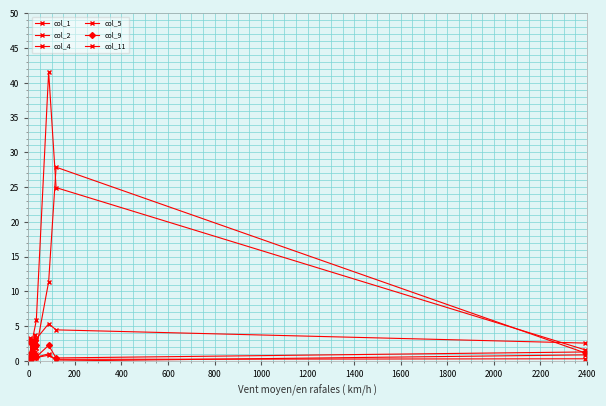

True or false: col_11 has a value of 7.2 at 1200.

False